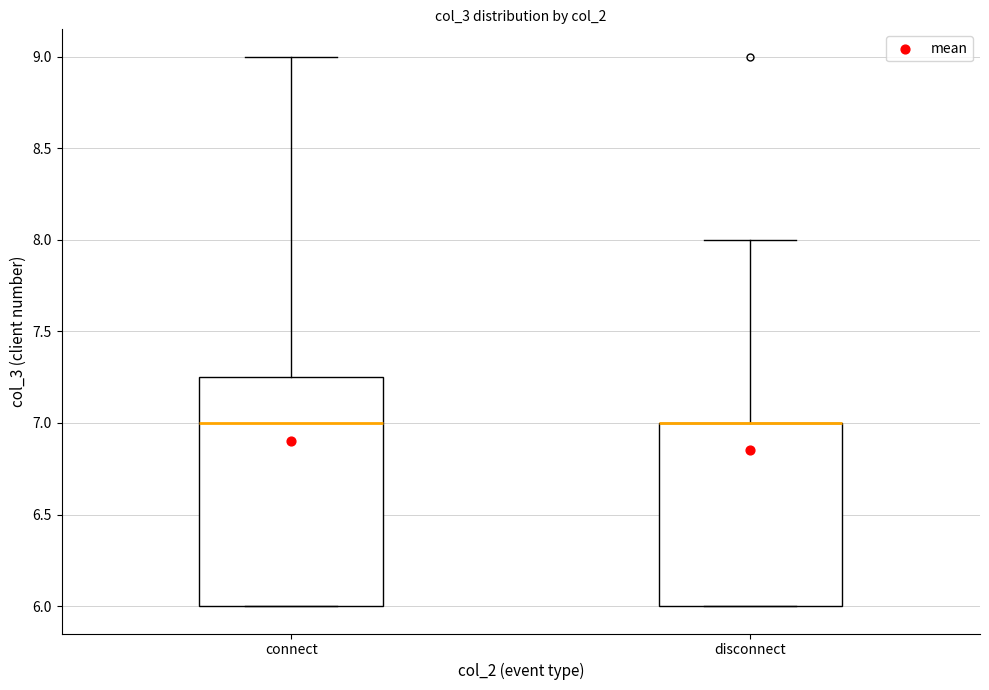

Reading left to right, transcribe this box plot: for each box, give where its median line is, the range the box spans, and where its two whiskers end, as read against the y-axis. The values are not printed on the chart, so give them approximately, as read against the axis.

connect: median 7.00, box 6.00 to 7.25, whiskers 6.00 to 9.00
disconnect: median 7.00 (drawn on the box's upper edge), box 6.00 to 7.00, whiskers 6.00 to 8.00